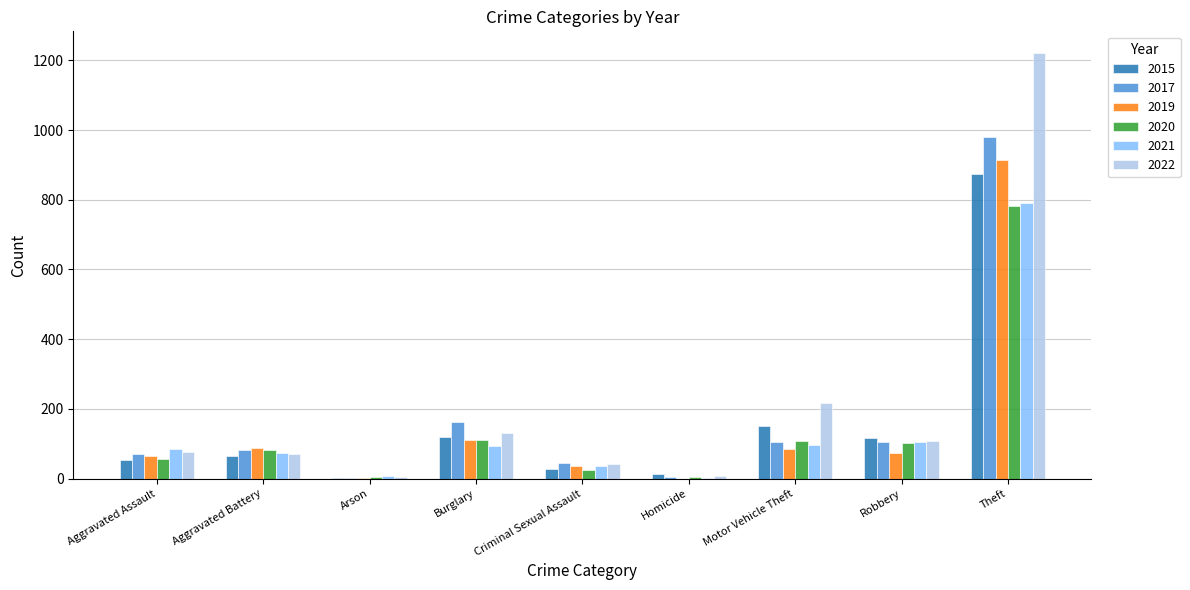

What value does the 2022 series have at Theft?

1222